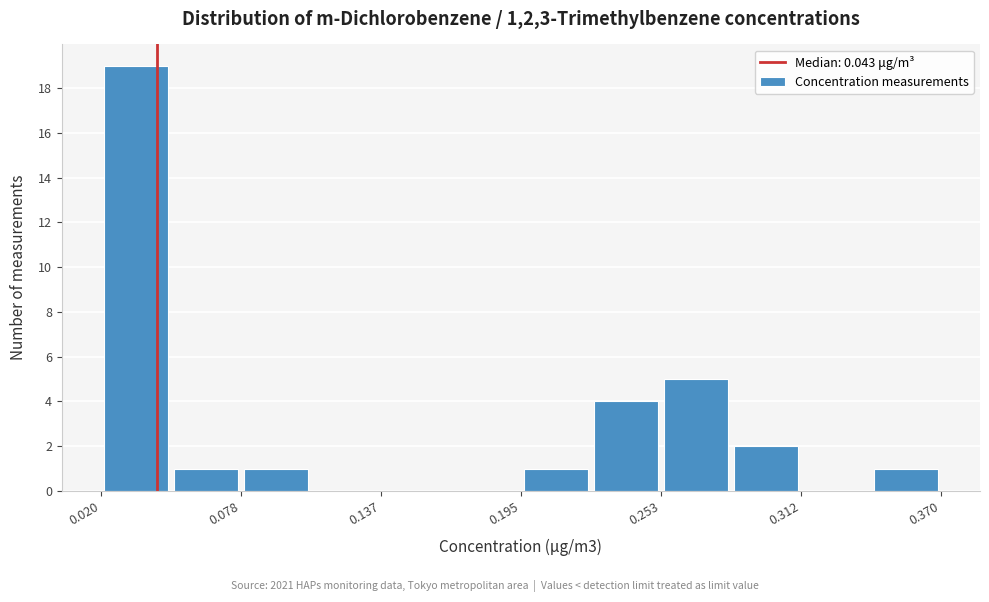

Around what value on the x-axis is the tallest bar? Give the approximate position of its centre, as read against the axis.

0.03